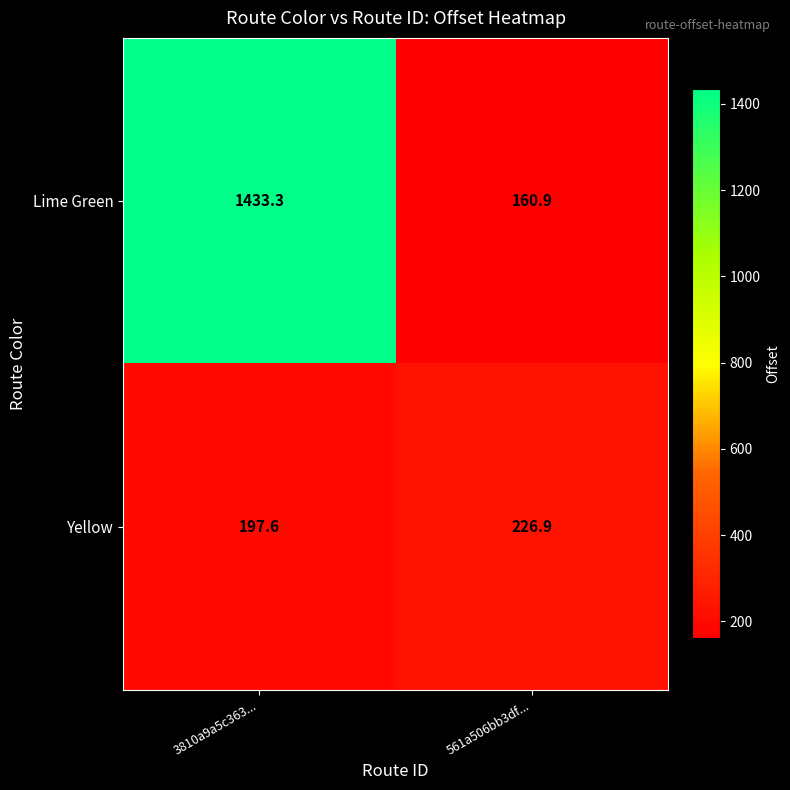

Reading right to left, transcribe all the data shown in this chart.

Lime Green: 160.9	1433.3
Yellow: 226.9	197.6